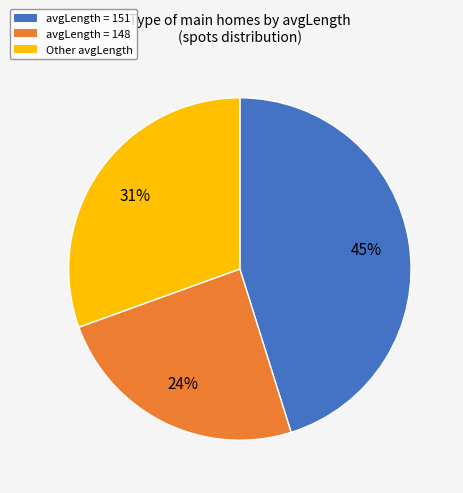

Count the number of slices in the pie.

3